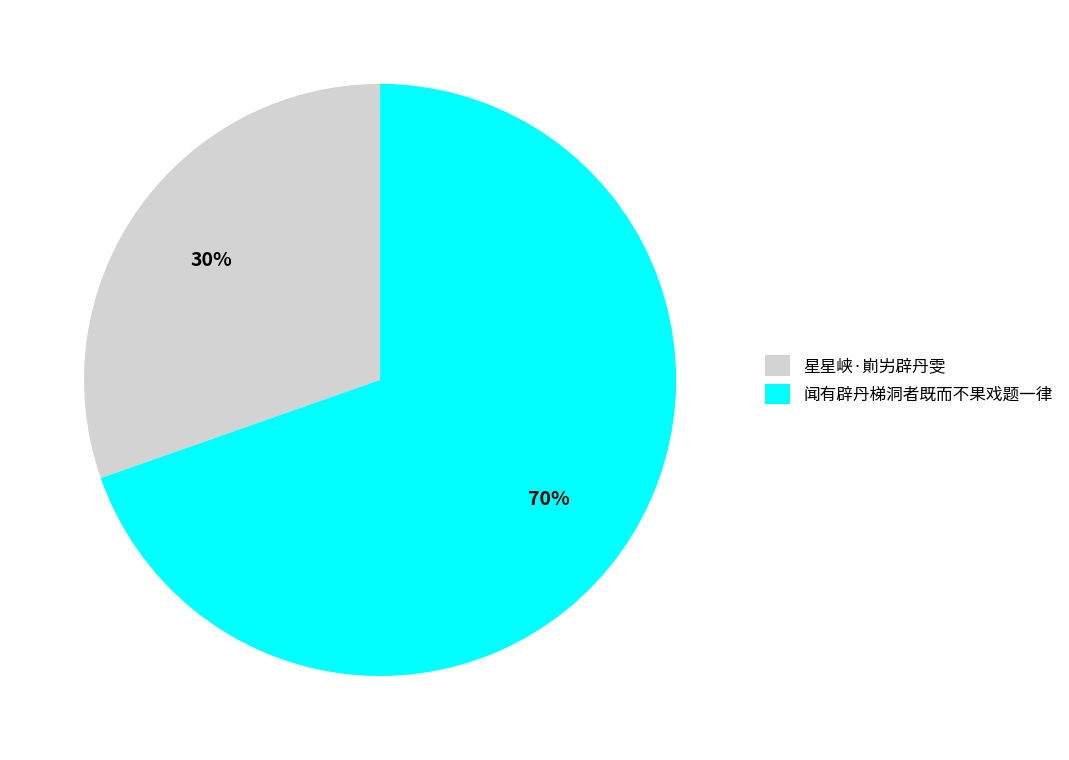

To the nearest percent, what is the combined percentage of 星星峡·崱屴辟丹雯 and 闻有辟丹梯洞者既而不果戏题一律?

100%